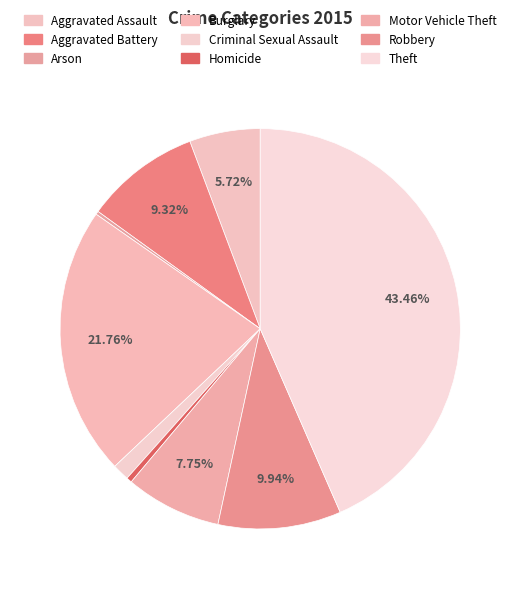

What percentage is the Criminal Sexual Assault slice, to the nearest percent?

1%